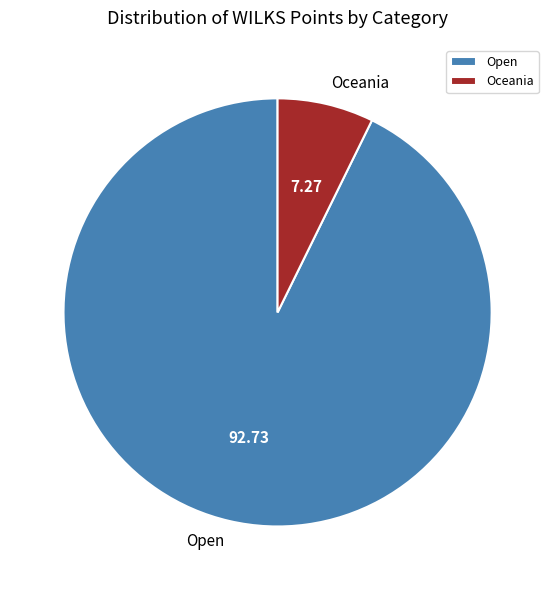

Which slice is the smallest?

Oceania